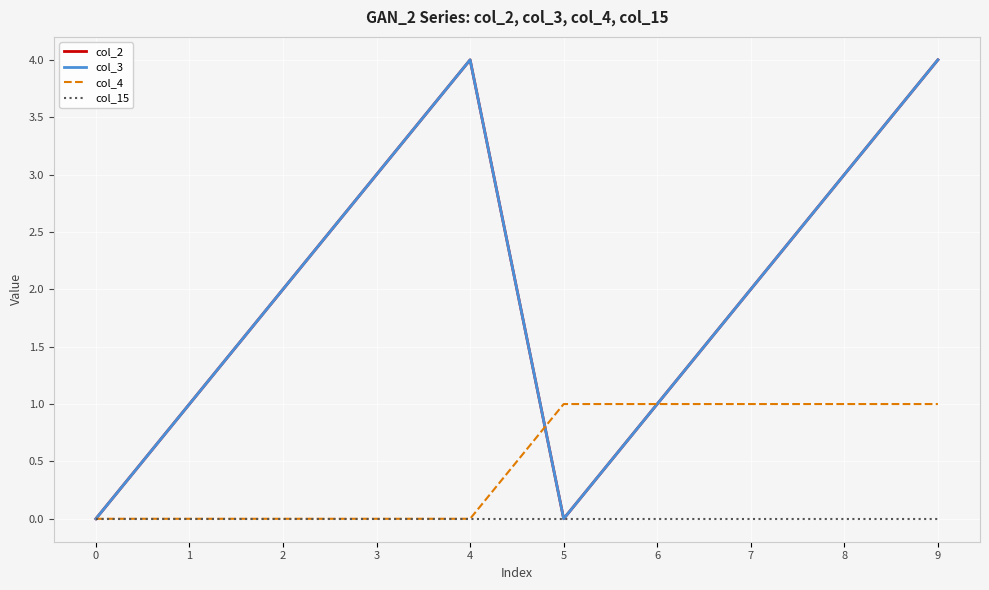

Between which two adjacent categories do col_3 and col_4 first intersect?

4 and 5